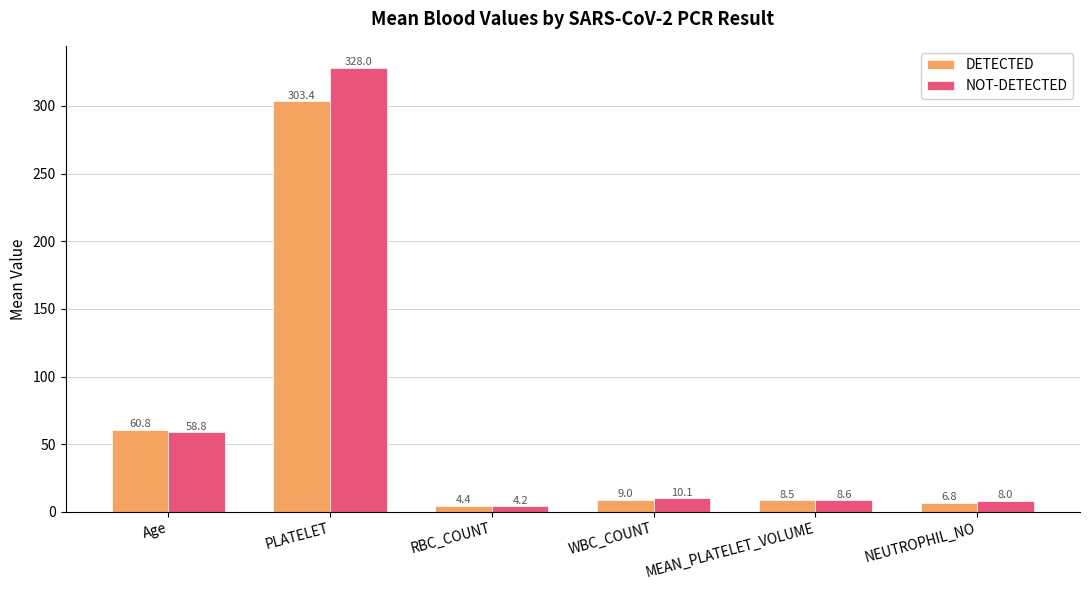

How many bars are there in total?

12